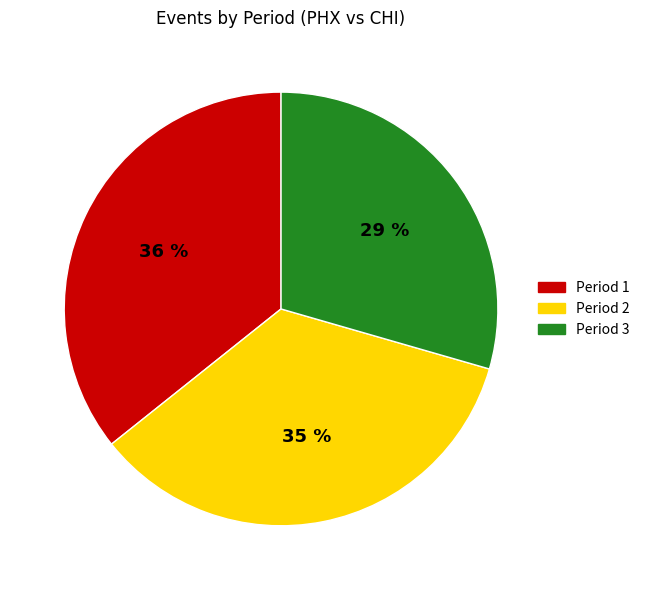

How many segments does this pie chart have?

3